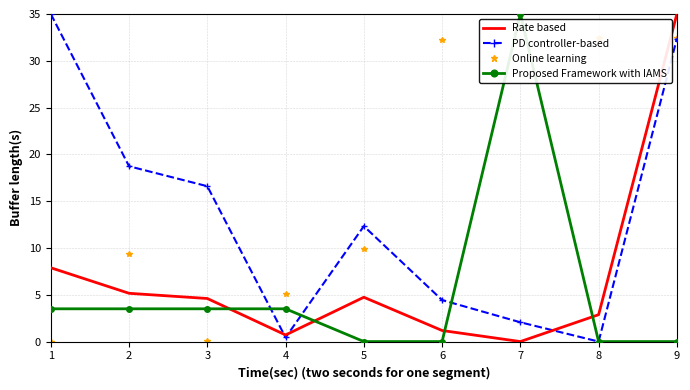

Which series changed the most between 5 and 8?

Online learning